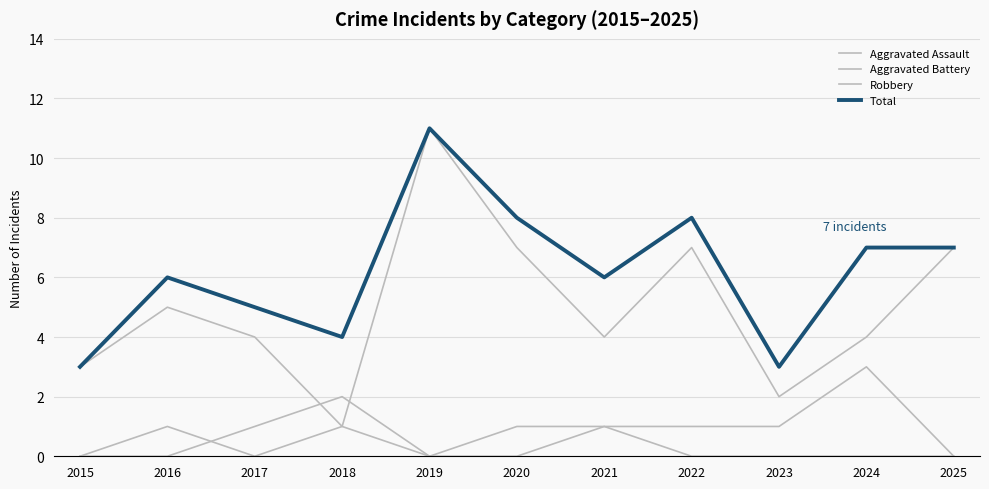

How many lines are shown in the chart?

4